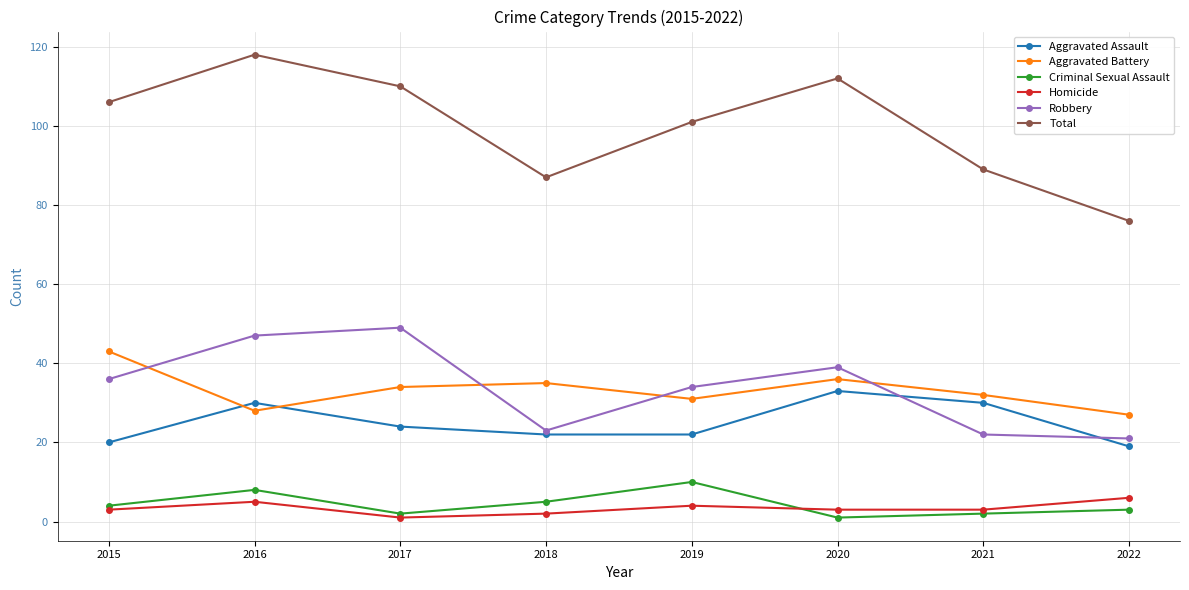

What is the difference between the second highest and minimum values in the Aggravated Battery series?

9